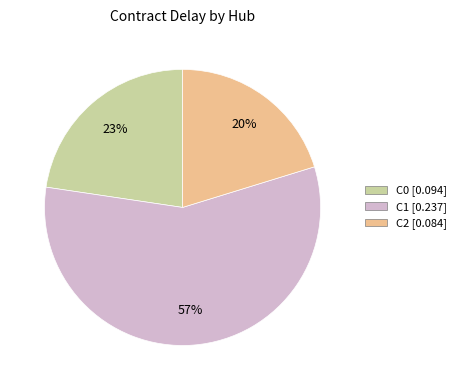

What is the largest slice in the pie chart?

C1